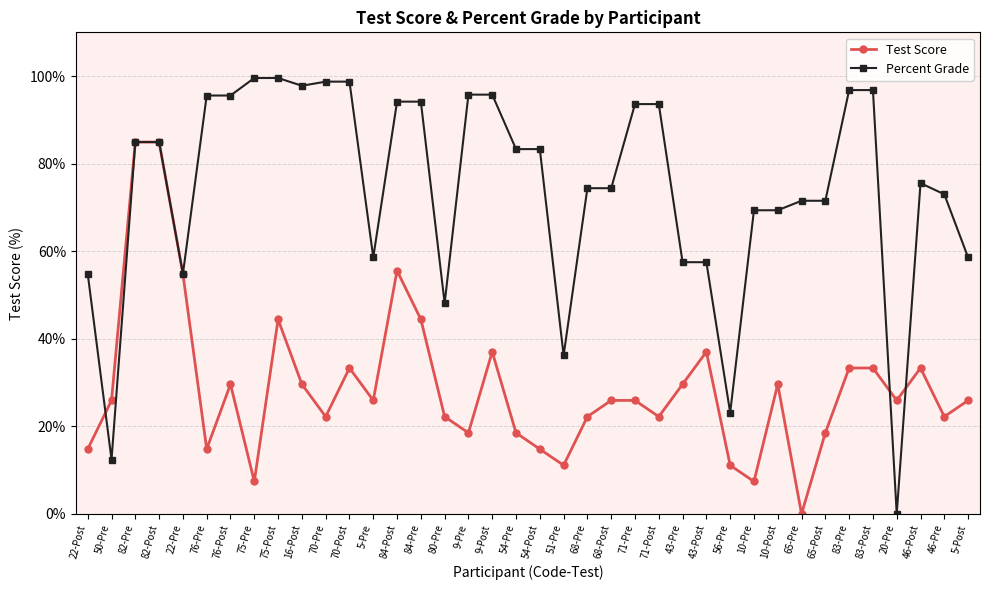

At which label is Percent Grade closest to 49?

80-Pre